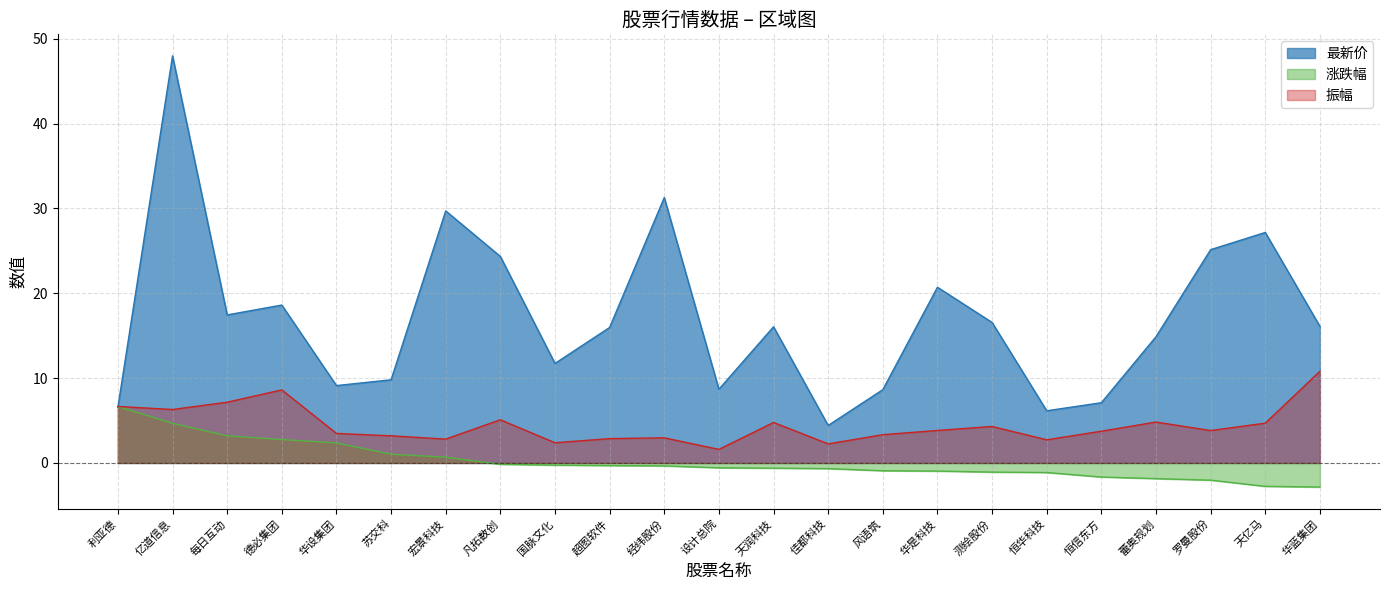

Is the value of 涨跌幅 at 德必集团 greater than the value of 振幅 at 设计总院?

Yes